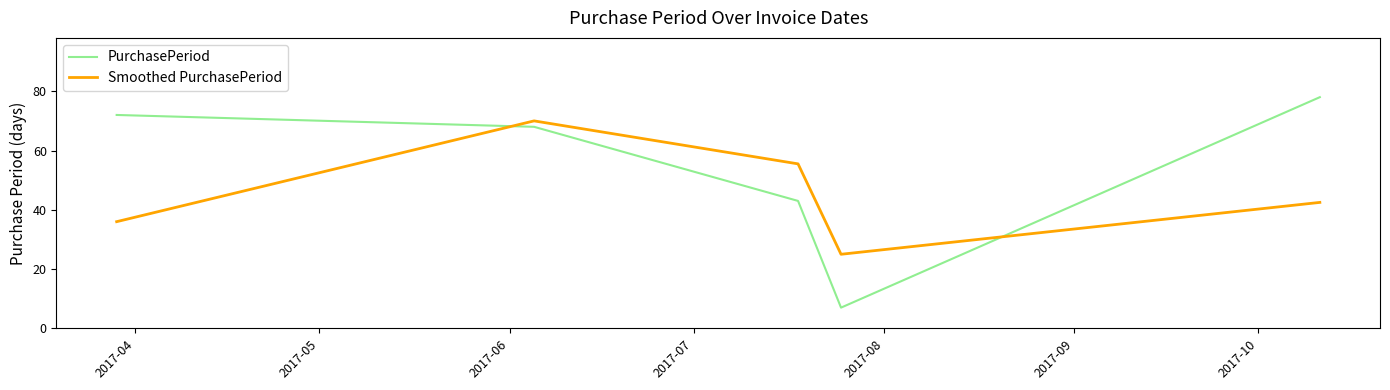

What are all the series names shown in the legend?

PurchasePeriod, Smoothed PurchasePeriod